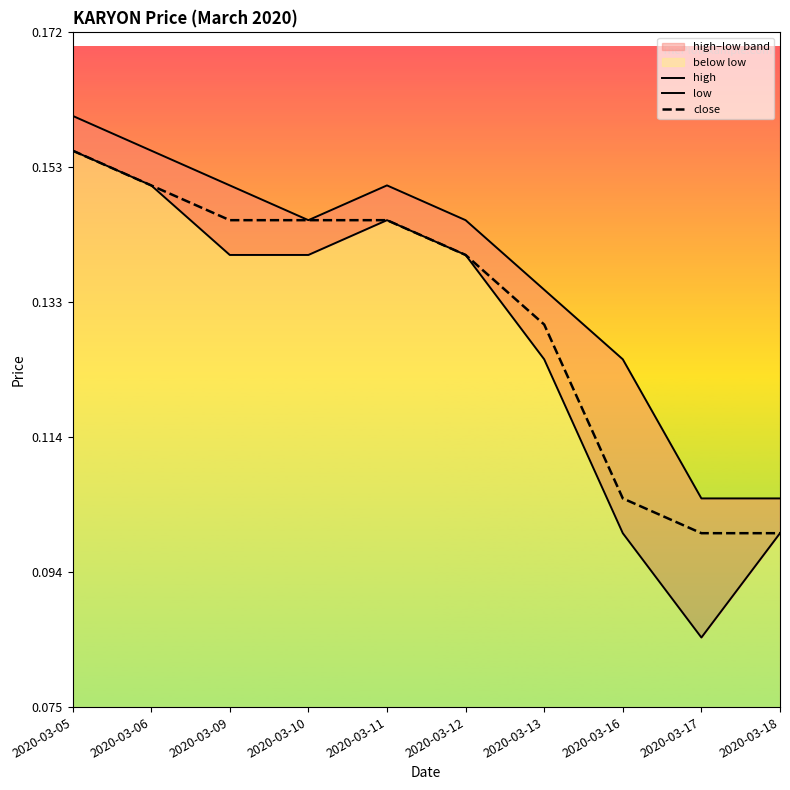

What is the maximum value shown in the chart?

0.2